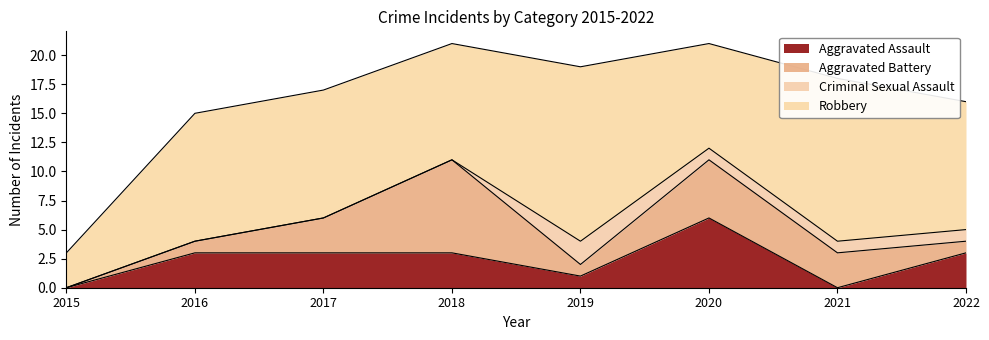

In Aggravated Assault, how many points are lower than both neighbors (excluding endpoints)?

2